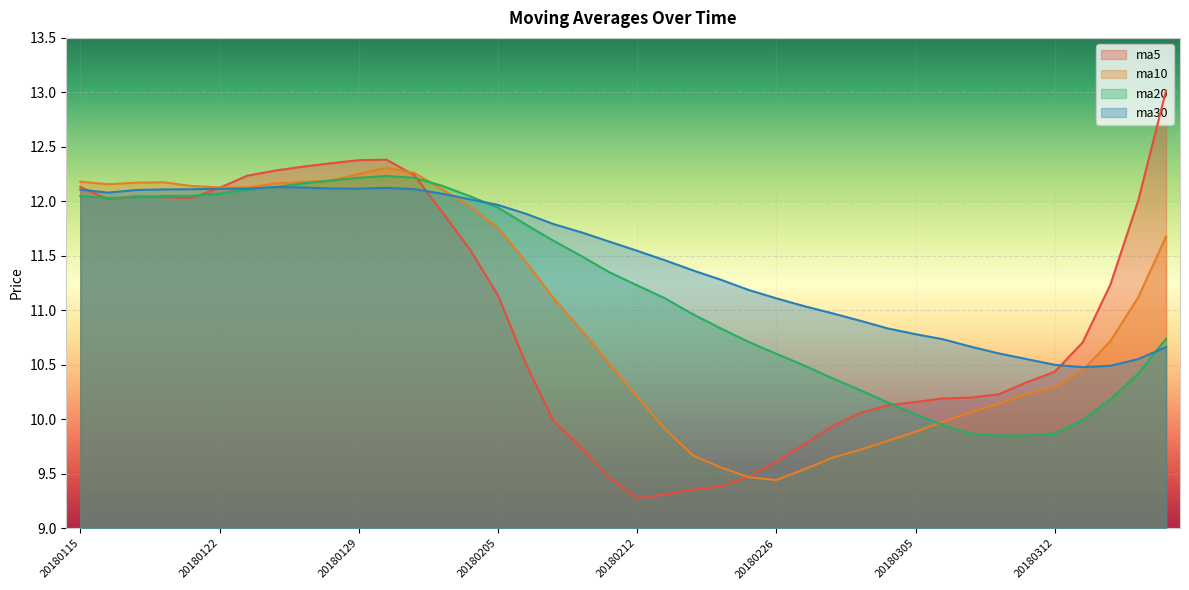

After their last crossing, which series has the higher values: ma5 or ma30?

ma5